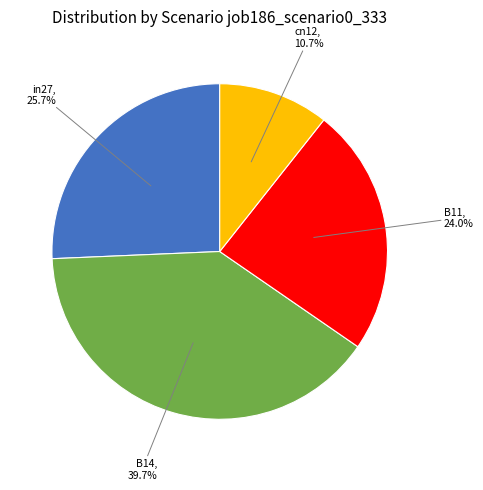

Is there a majority slice in this chart?

No